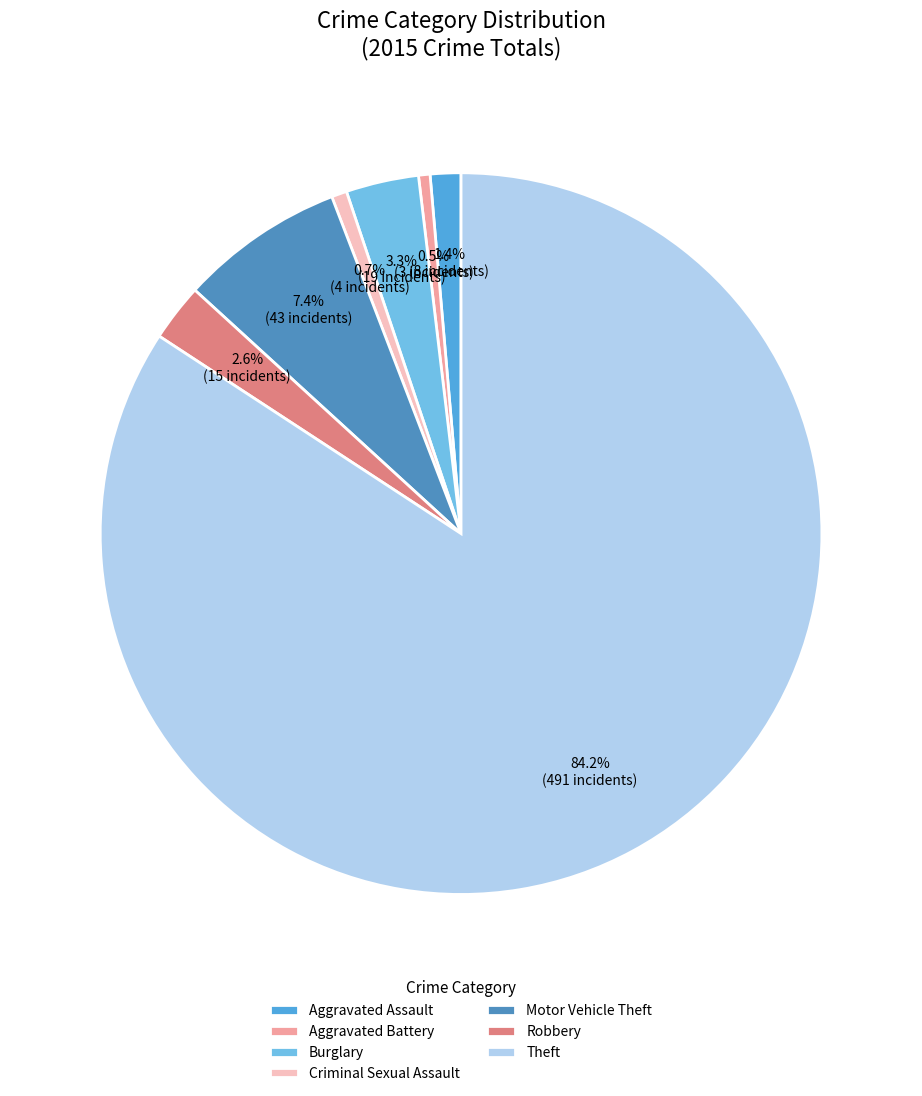

Count the number of slices in the pie.

7